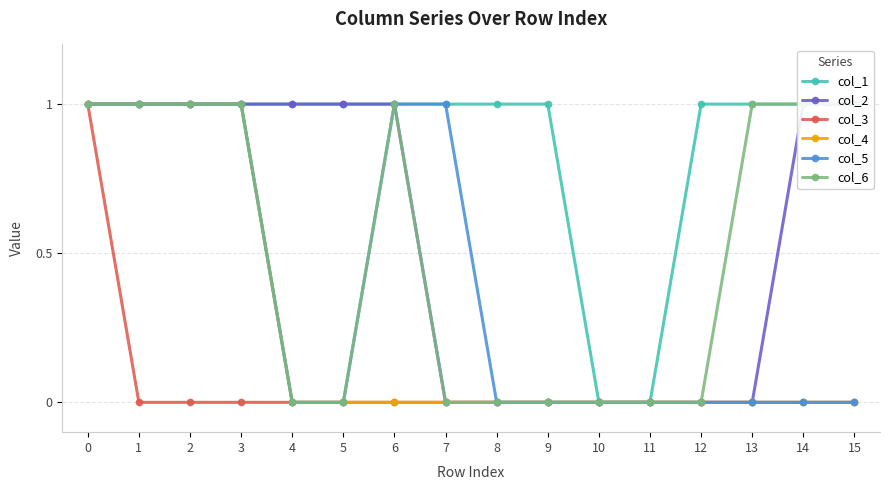

Where is col_5 nearest to the value 0?

4